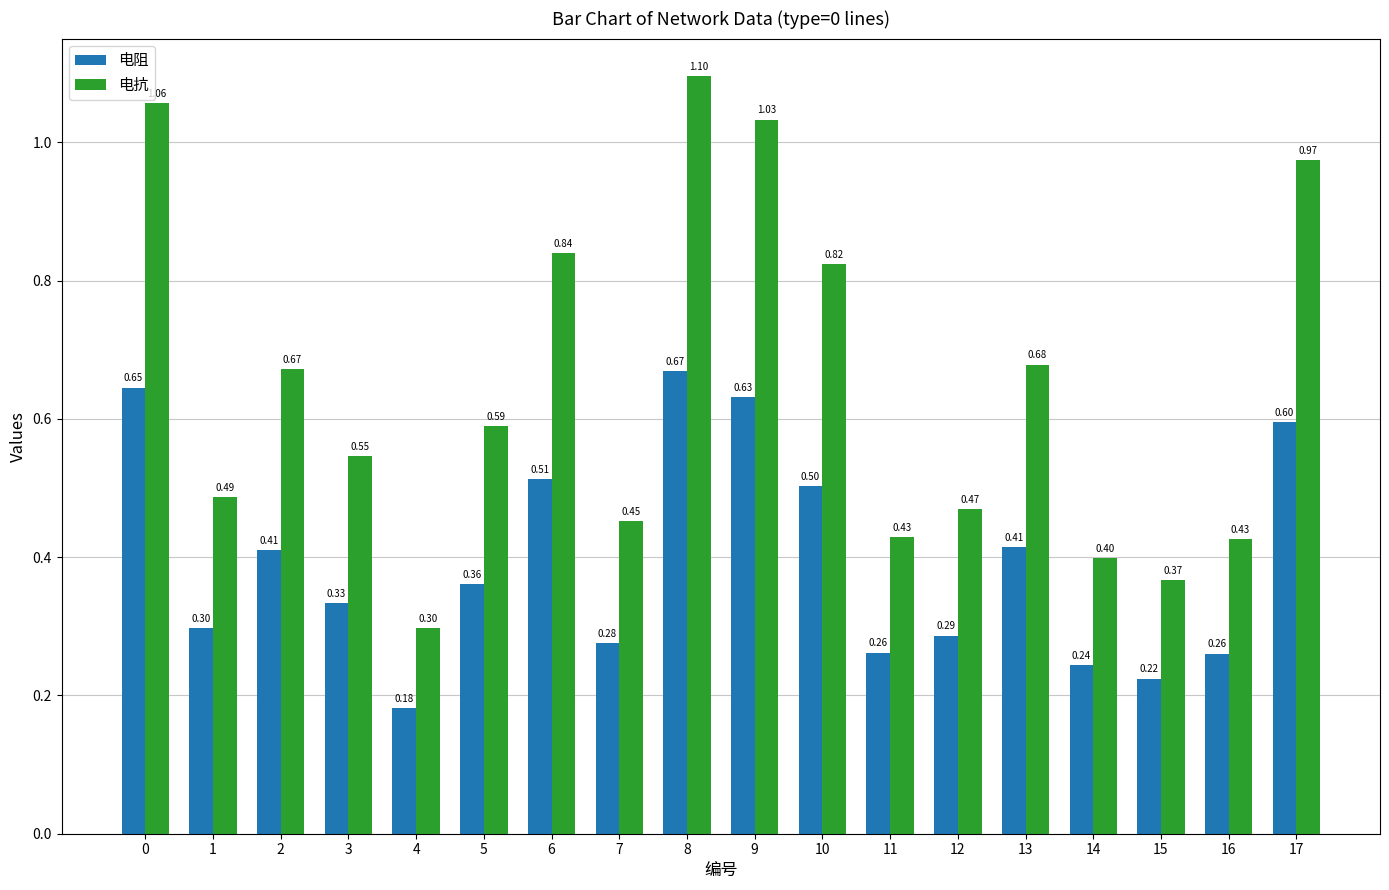

What is the average value of the 电抗 series?

0.6